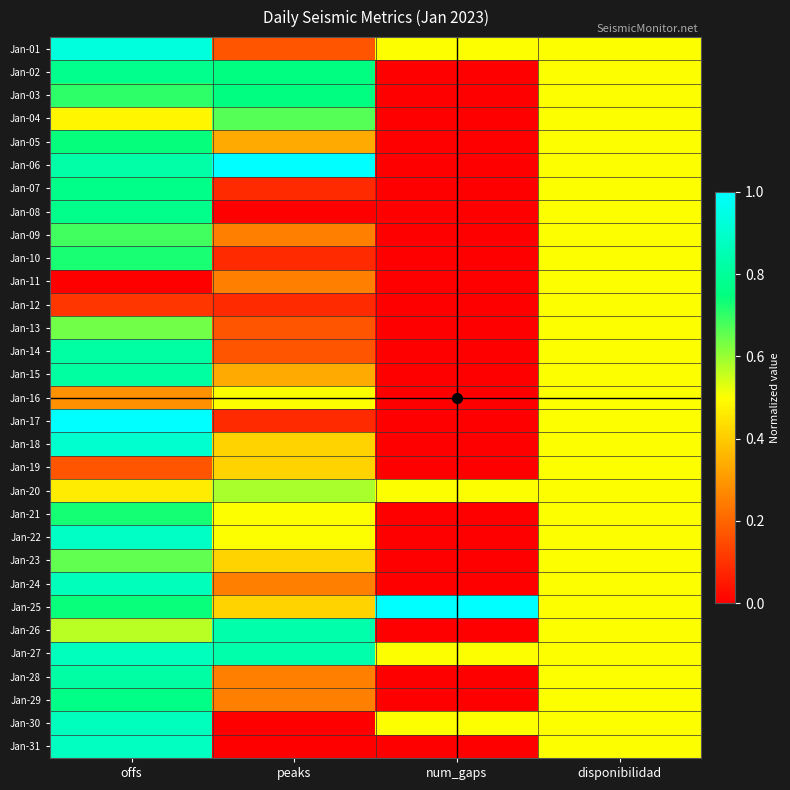

Which label corresponds to the smallest value in the chart?

num_gaps